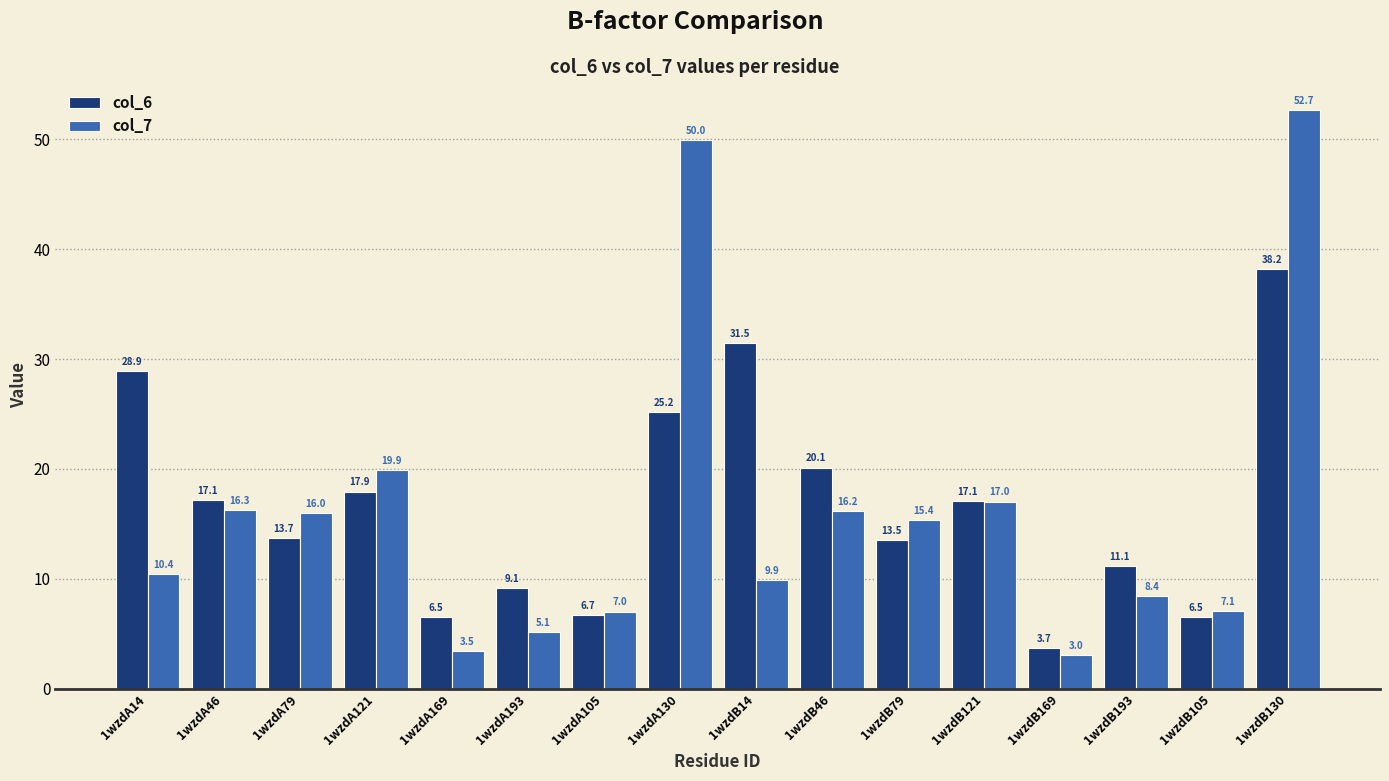

How many bars are there in total?

32